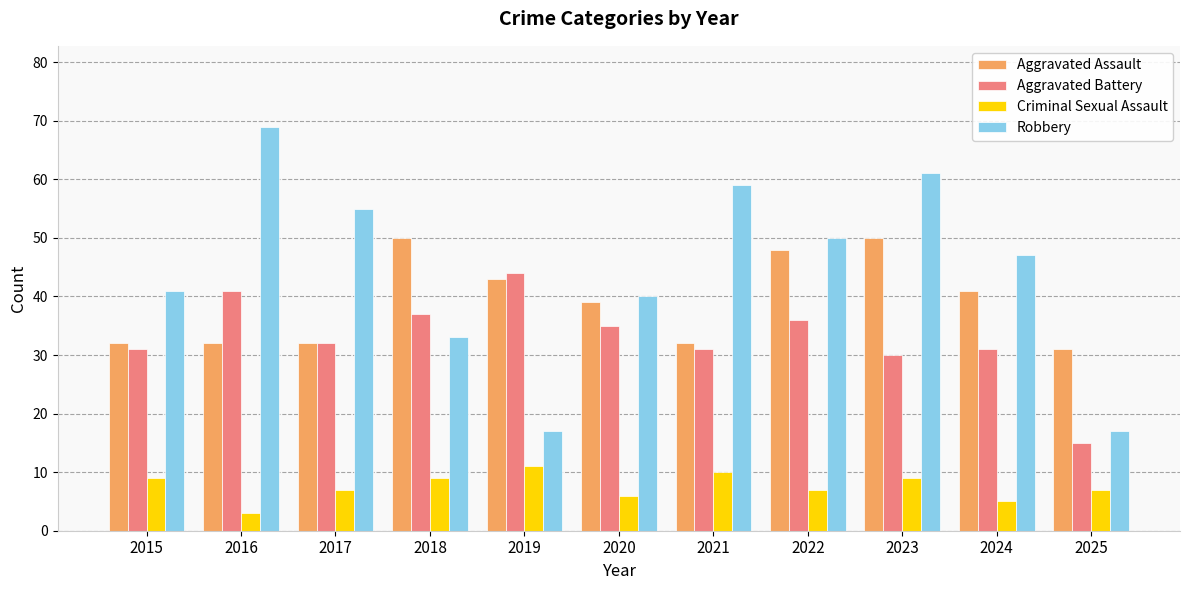

Rank the series by their maximum value, from highest to lowest.

Robbery, Aggravated Assault, Aggravated Battery, Criminal Sexual Assault